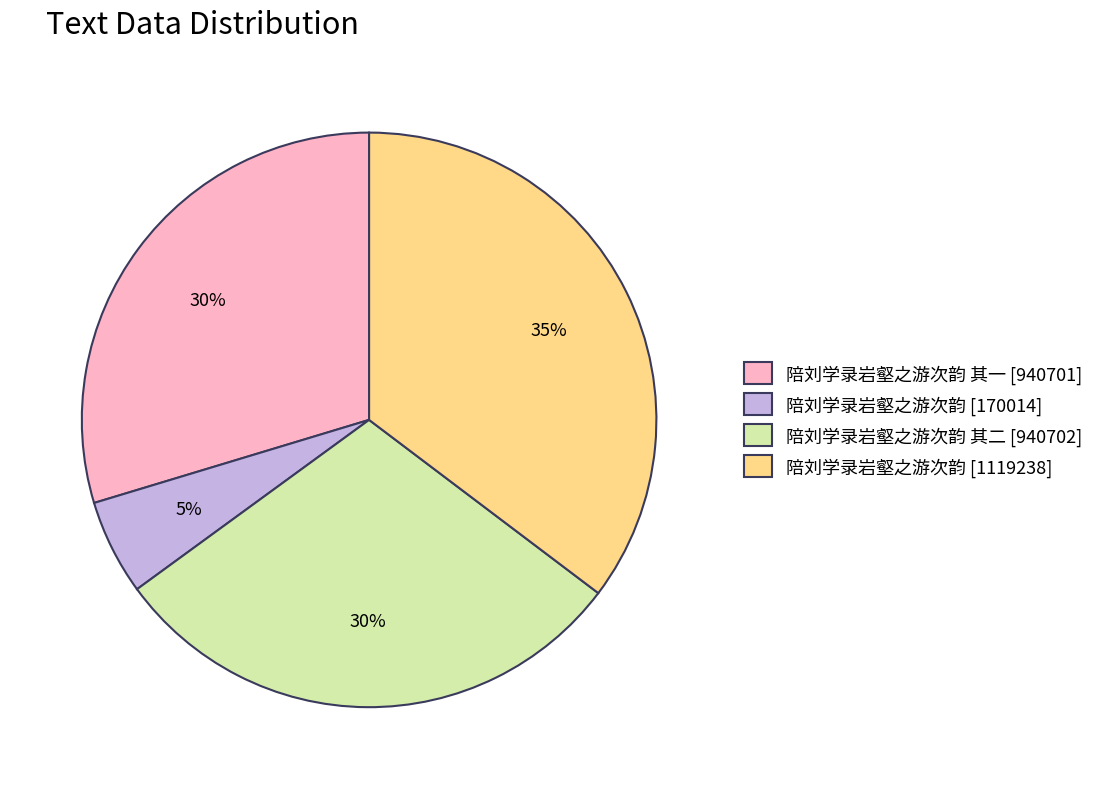

Which category has the biggest portion of the pie?

陪刘学录岩壑之游次韵 [1119238]